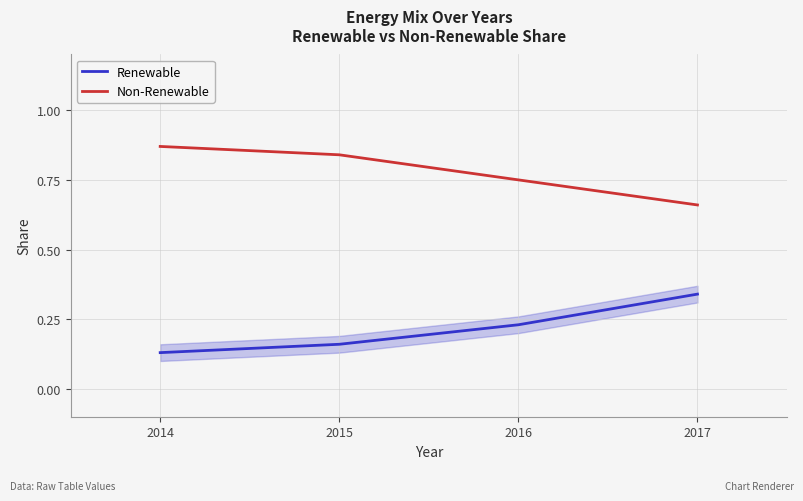

Rank the series by their average value, from highest to lowest.

Non-Renewable, Renewable